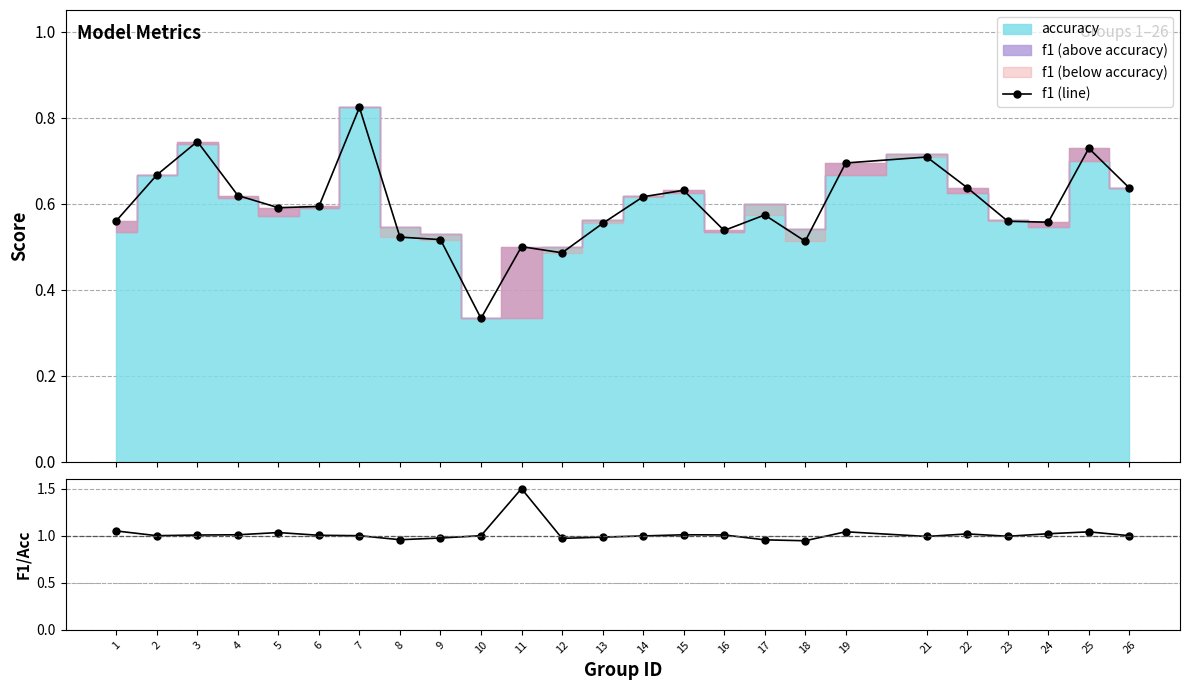

List the labels in order of f1/accuracy value, largest first.

11, 1, 19, 25, 5, 24, 22, 4, 15, 16, 3, 6, 2, 7, 10, 26, 14, 23, 21, 13, 9, 12, 8, 17, 18